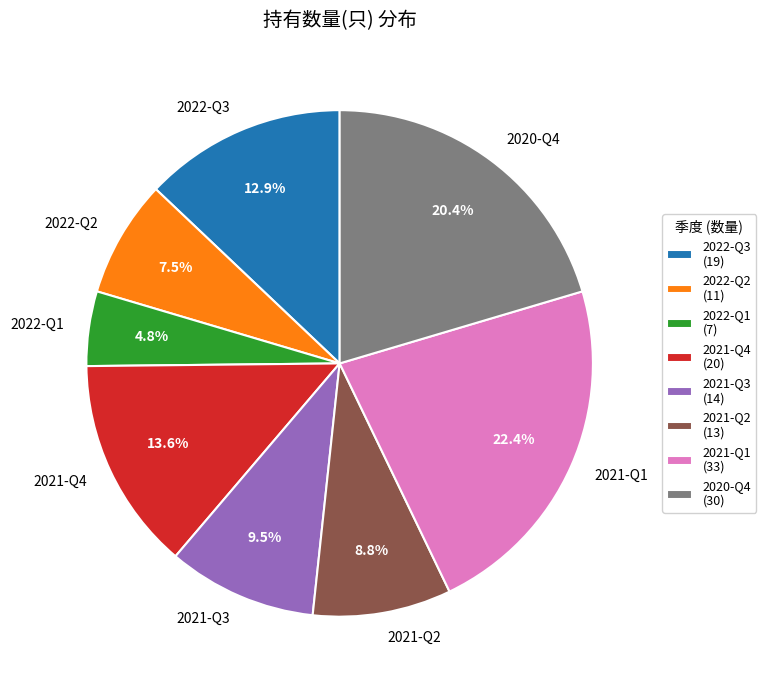

Combined, what portion of the pie is 2020-Q4 and 2022-Q3?

33.3%